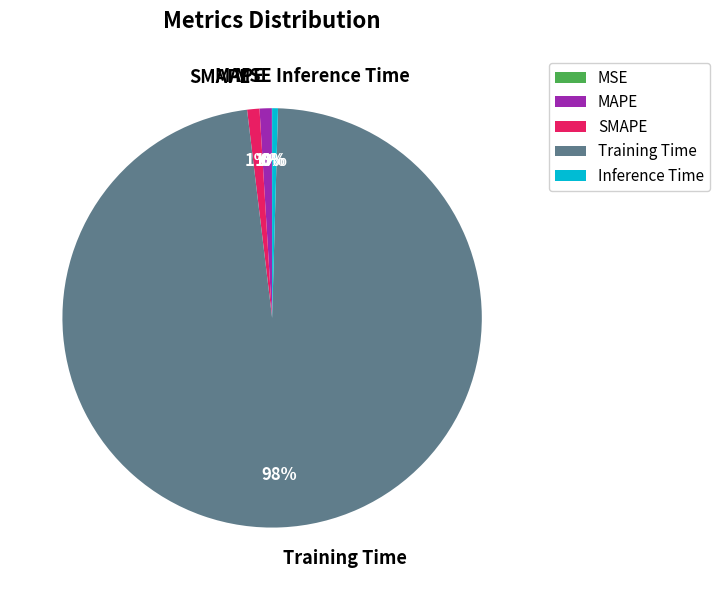

To the nearest percent, what is the difference between the largest and smallest slice percentages?

98%